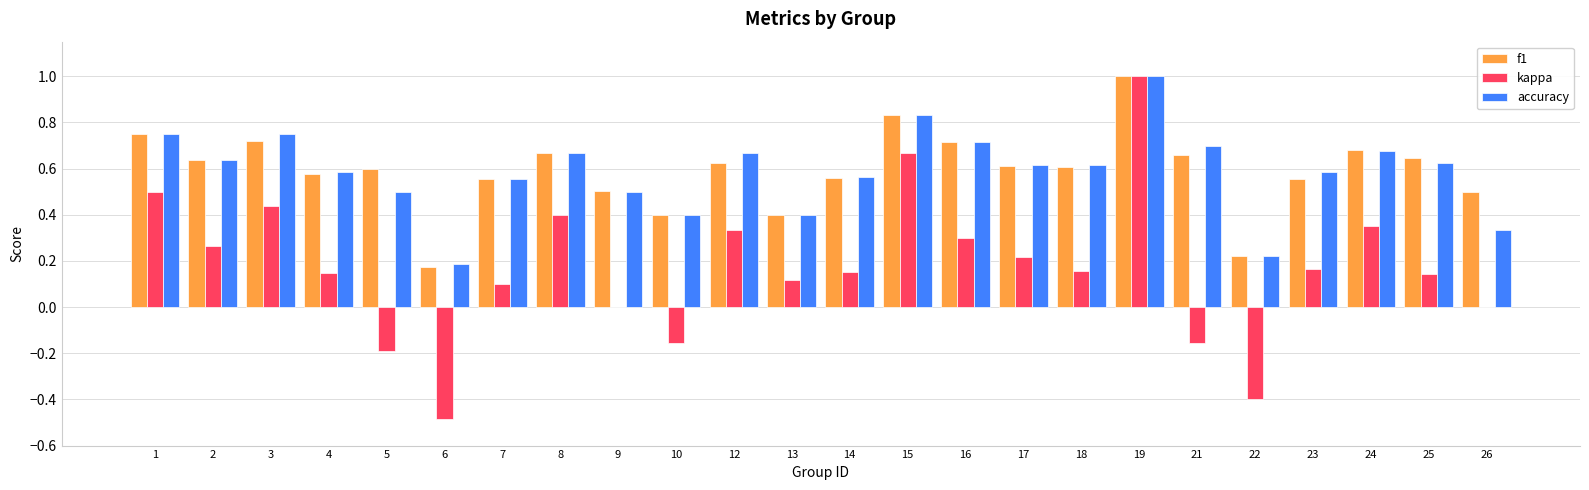

At which label does kappa first exceed 0?

1